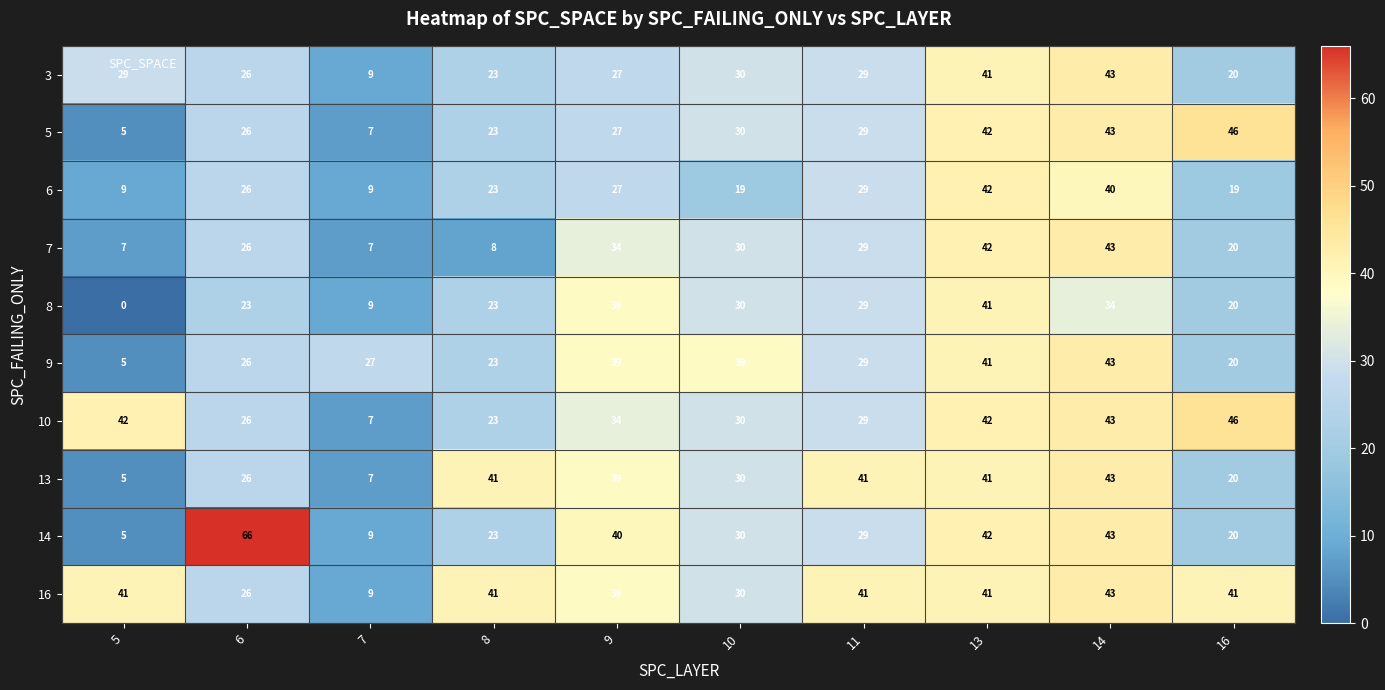

Count the number of data series in this chart.

10